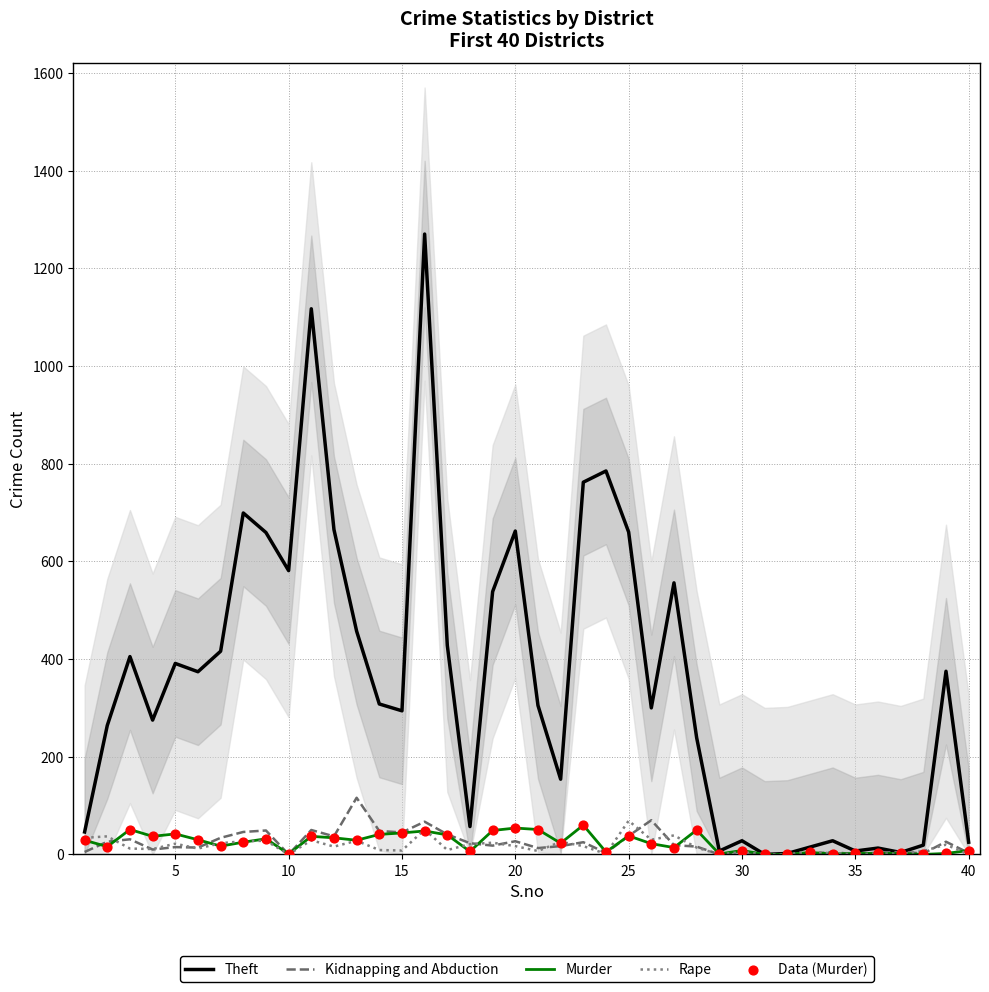

Which series has the widest spread of Y values?

Theft